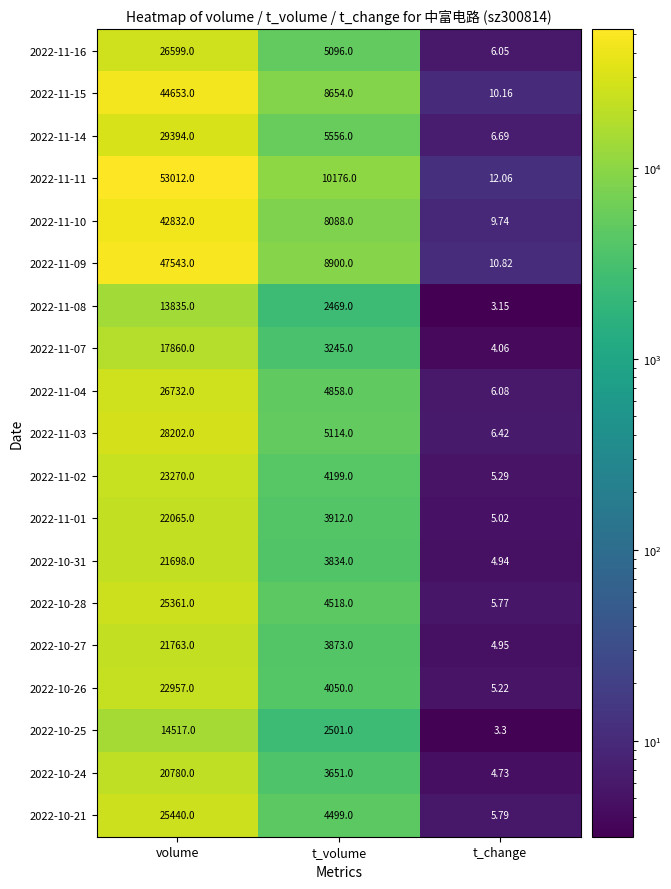

What is the difference between the highest and lowest values at volume?

39177.0